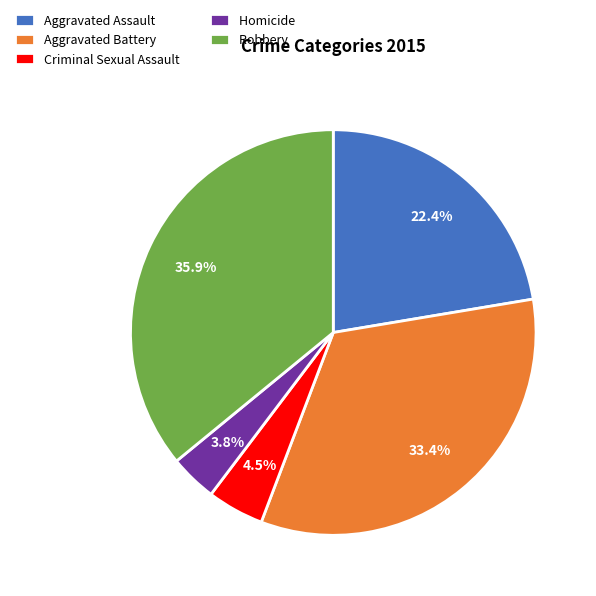

Count the number of slices in the pie.

5